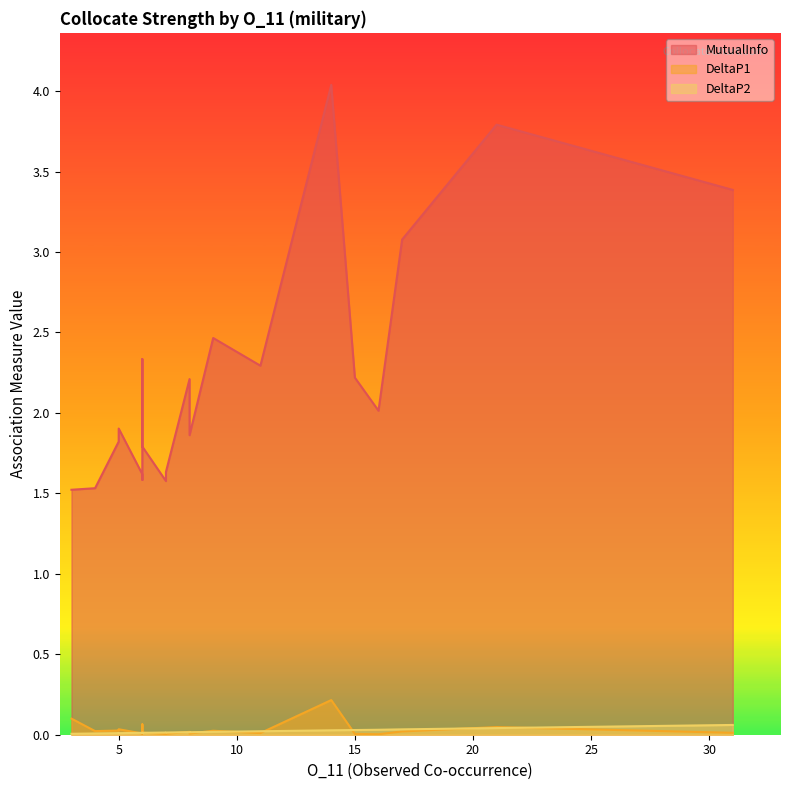

Is the value of DeltaP1 at 11 greater than the value of DeltaP2 at 6?

No